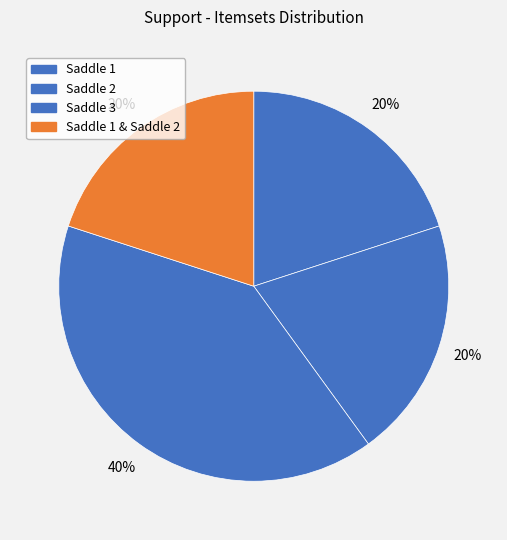

To the nearest percent, what portion does Saddle 3 represent?

40%